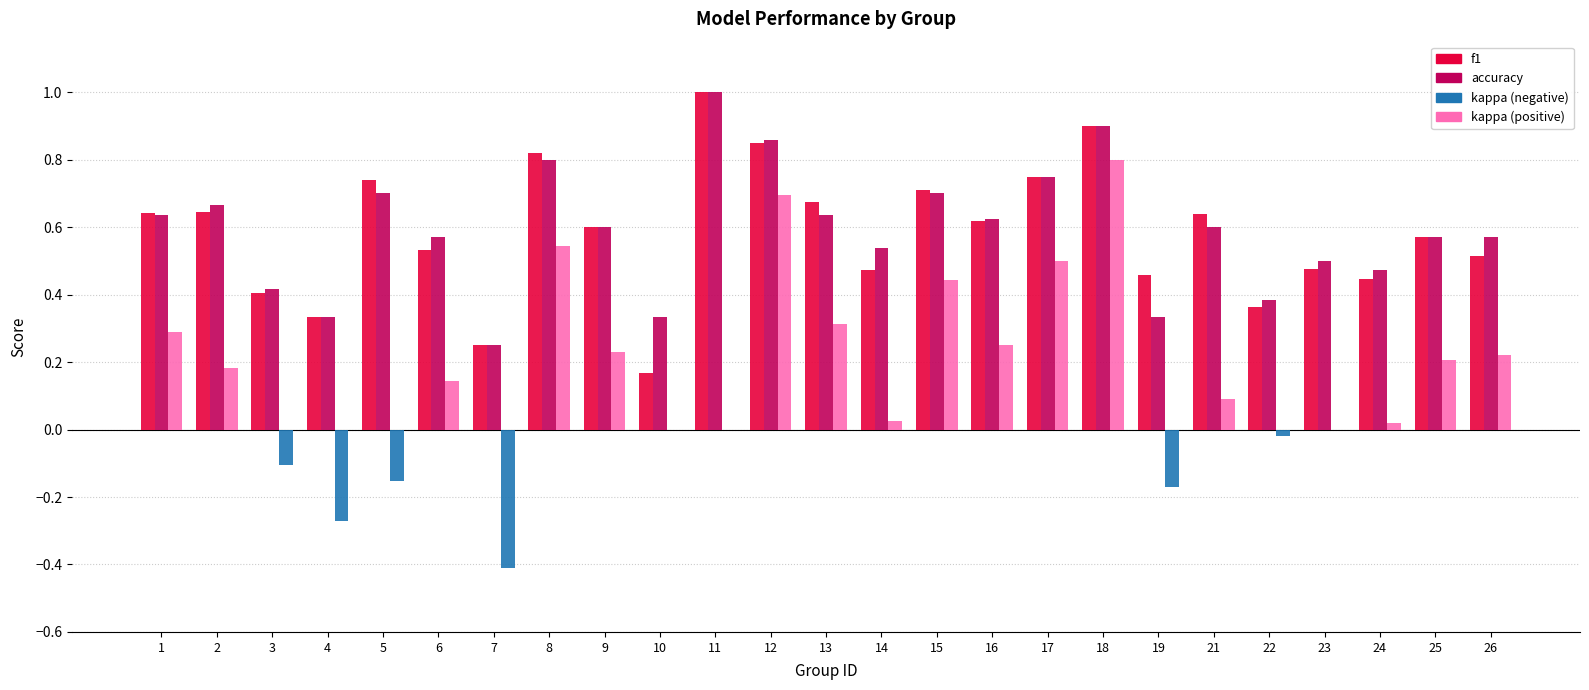

Which category has the highest value across all series?

11